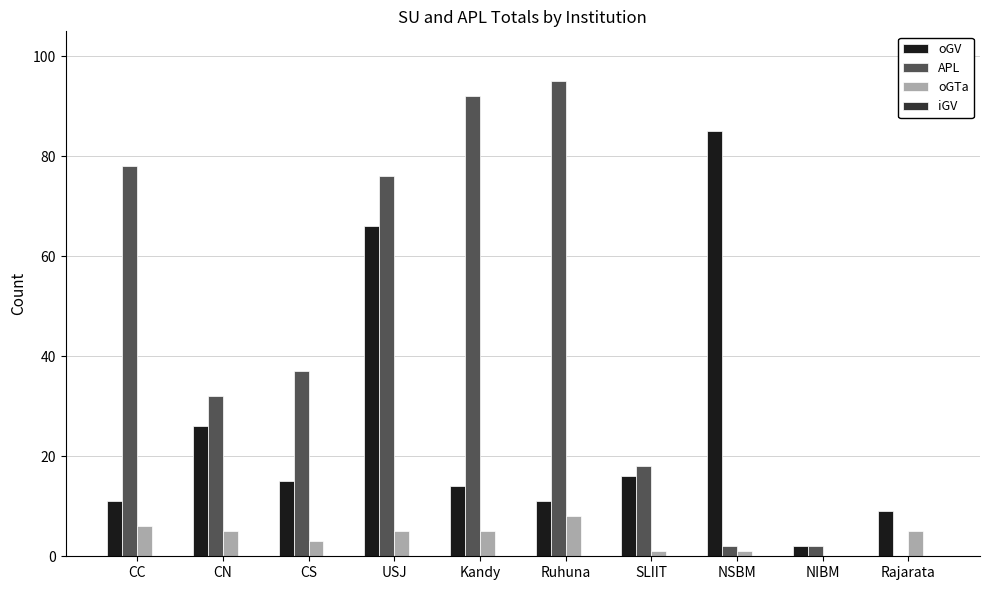

At which label does oGTa first exceed 5?

CC